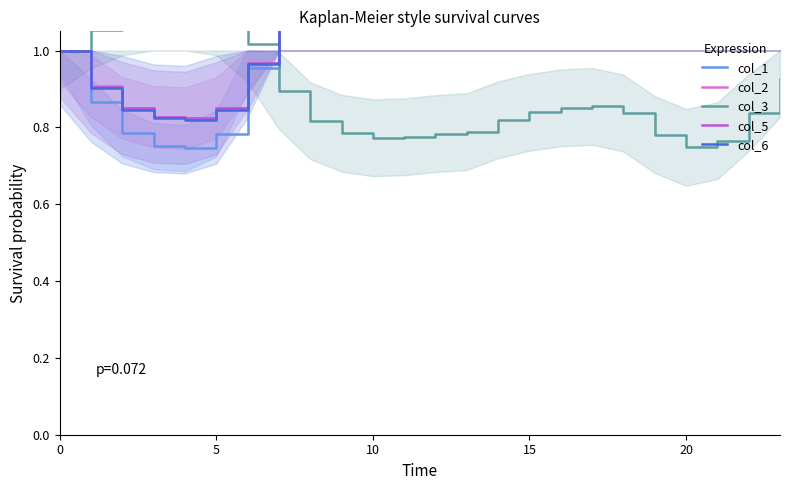

Is the value of col_1 at 23 greater than the value of col_5 at 11?

No